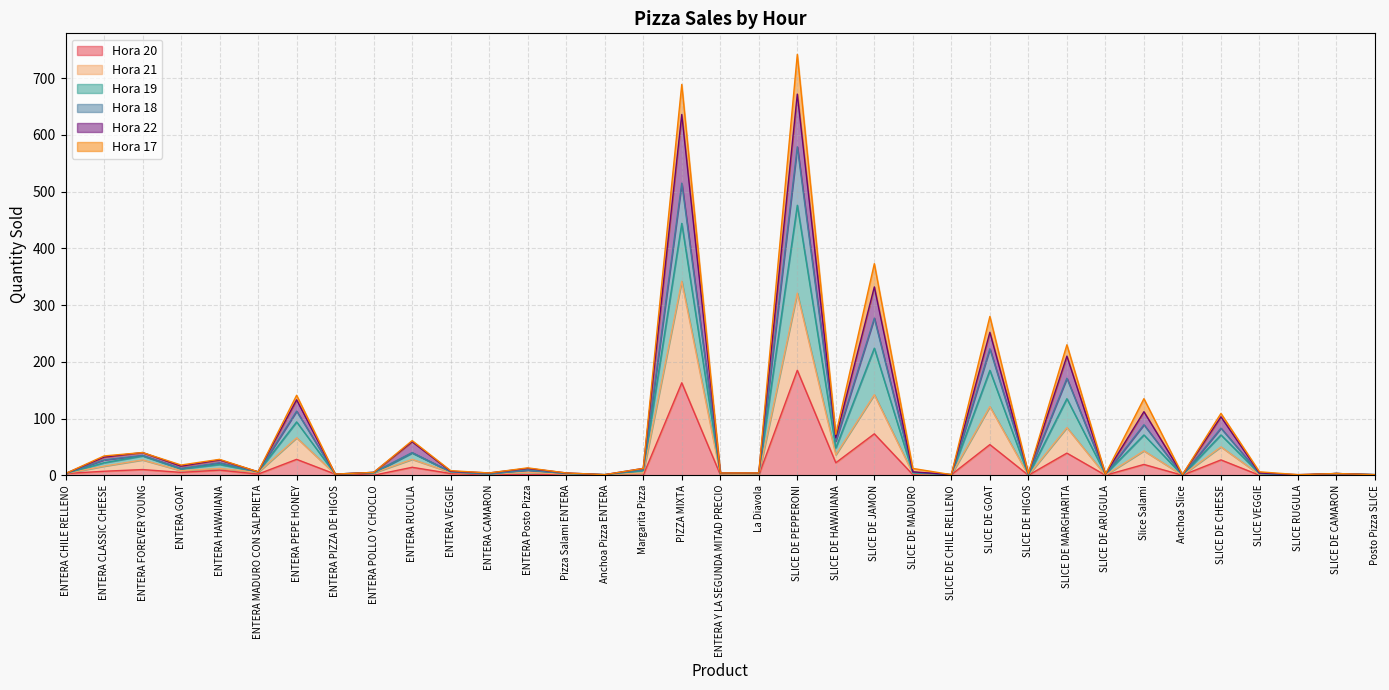

Between ENTERA POLLO Y CHOCLO and SLICE DE CHEESE, which is larger?

SLICE DE CHEESE